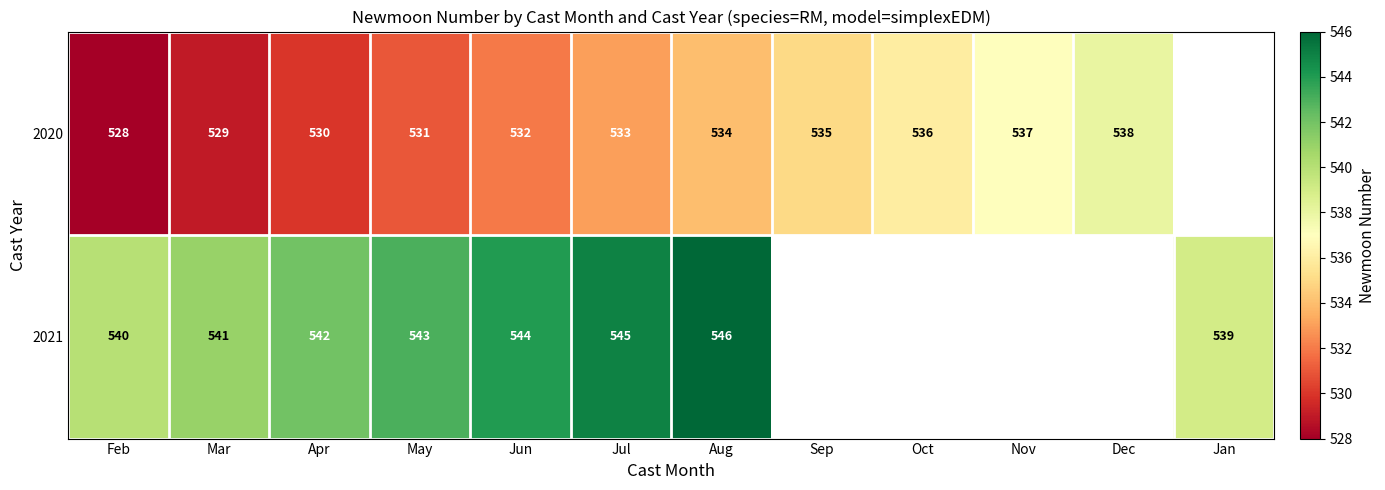

What is the difference between the highest and lowest values at Aug?

12